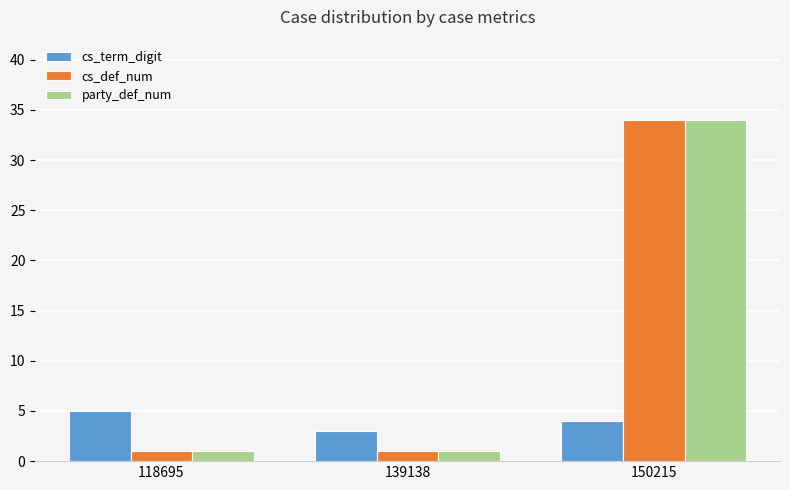

What value does the cs_term_digit series have at 118695?

5